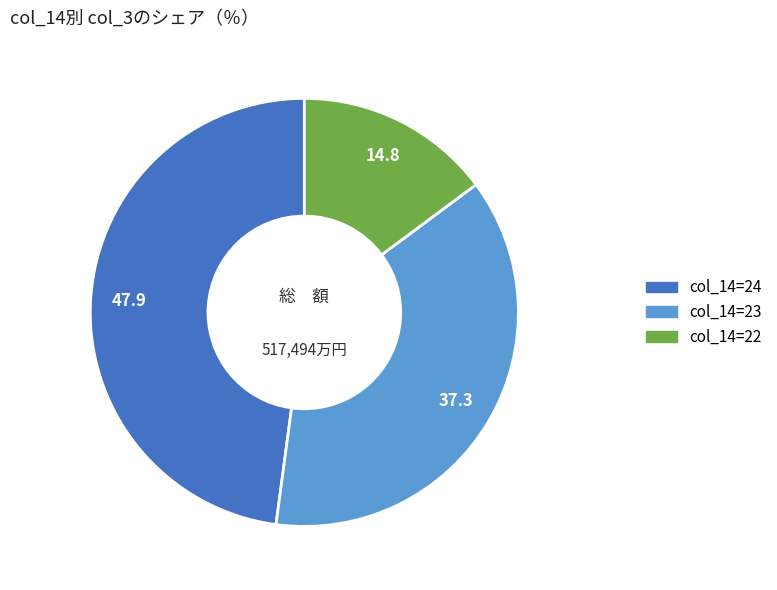

Does any single category account for the majority?

No